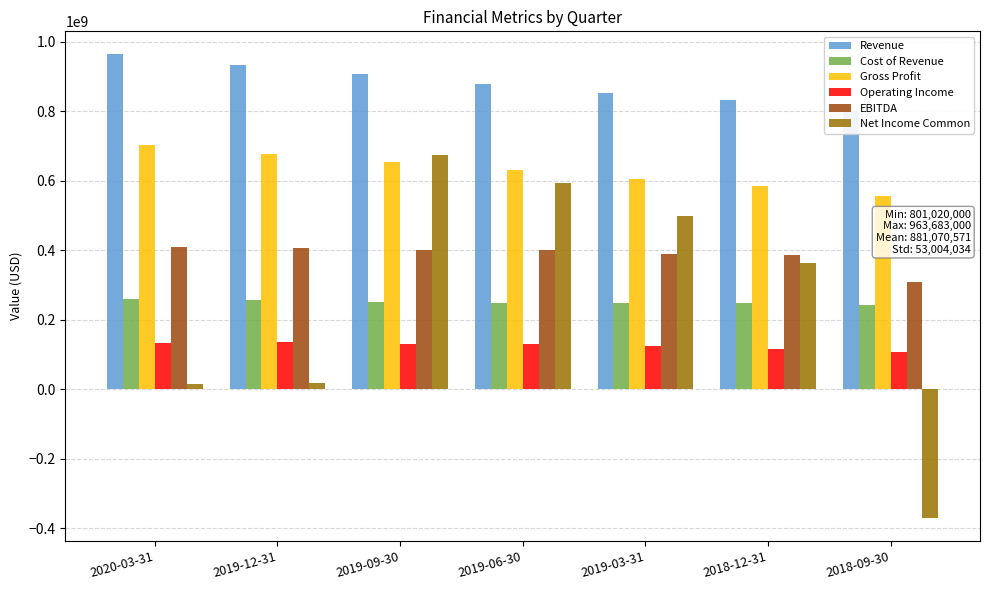

At which label is Cost of Revenue closest to 251956000?

2019-09-30